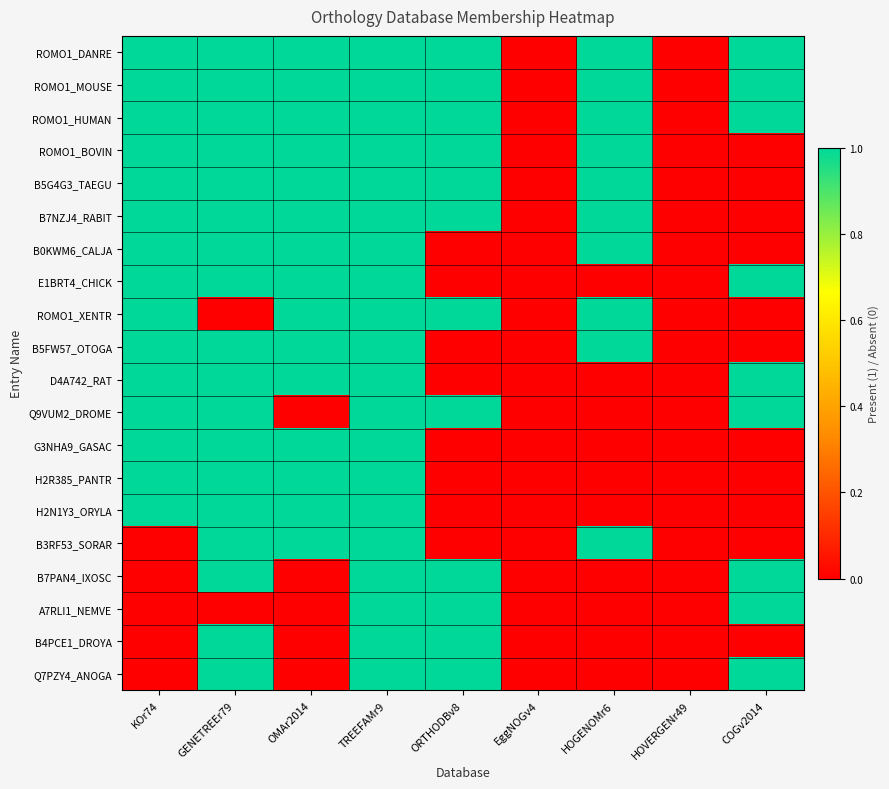

Reading left to right, list all the values displayed in this chart.

ROMO1_DANRE: KOr74=1	GENETREEr79=1	OMAr2014=1	TREEFAMr9=1	ORTHODBv8=1	EggNOGv4=0	HOGENOMr6=1	HOVERGENr49=0	COGv2014=1
ROMO1_MOUSE: KOr74=1	GENETREEr79=1	OMAr2014=1	TREEFAMr9=1	ORTHODBv8=1	EggNOGv4=0	HOGENOMr6=1	HOVERGENr49=0	COGv2014=1
ROMO1_HUMAN: KOr74=1	GENETREEr79=1	OMAr2014=1	TREEFAMr9=1	ORTHODBv8=1	EggNOGv4=0	HOGENOMr6=1	HOVERGENr49=0	COGv2014=1
ROMO1_BOVIN: KOr74=1	GENETREEr79=1	OMAr2014=1	TREEFAMr9=1	ORTHODBv8=1	EggNOGv4=0	HOGENOMr6=1	HOVERGENr49=0	COGv2014=0
B5G4G3_TAEGU: KOr74=1	GENETREEr79=1	OMAr2014=1	TREEFAMr9=1	ORTHODBv8=1	EggNOGv4=0	HOGENOMr6=1	HOVERGENr49=0	COGv2014=0
B7NZJ4_RABIT: KOr74=1	GENETREEr79=1	OMAr2014=1	TREEFAMr9=1	ORTHODBv8=1	EggNOGv4=0	HOGENOMr6=1	HOVERGENr49=0	COGv2014=0
B0KWM6_CALJA: KOr74=1	GENETREEr79=1	OMAr2014=1	TREEFAMr9=1	ORTHODBv8=0	EggNOGv4=0	HOGENOMr6=1	HOVERGENr49=0	COGv2014=0
E1BRT4_CHICK: KOr74=1	GENETREEr79=1	OMAr2014=1	TREEFAMr9=1	ORTHODBv8=0	EggNOGv4=0	HOGENOMr6=0	HOVERGENr49=0	COGv2014=1
ROMO1_XENTR: KOr74=1	GENETREEr79=0	OMAr2014=1	TREEFAMr9=1	ORTHODBv8=1	EggNOGv4=0	HOGENOMr6=1	HOVERGENr49=0	COGv2014=0
B5FW57_OTOGA: KOr74=1	GENETREEr79=1	OMAr2014=1	TREEFAMr9=1	ORTHODBv8=0	EggNOGv4=0	HOGENOMr6=1	HOVERGENr49=0	COGv2014=0
D4A742_RAT: KOr74=1	GENETREEr79=1	OMAr2014=1	TREEFAMr9=1	ORTHODBv8=0	EggNOGv4=0	HOGENOMr6=0	HOVERGENr49=0	COGv2014=1
Q9VUM2_DROME: KOr74=1	GENETREEr79=1	OMAr2014=0	TREEFAMr9=1	ORTHODBv8=1	EggNOGv4=0	HOGENOMr6=0	HOVERGENr49=0	COGv2014=1
G3NHA9_GASAC: KOr74=1	GENETREEr79=1	OMAr2014=1	TREEFAMr9=1	ORTHODBv8=0	EggNOGv4=0	HOGENOMr6=0	HOVERGENr49=0	COGv2014=0
H2R385_PANTR: KOr74=1	GENETREEr79=1	OMAr2014=1	TREEFAMr9=1	ORTHODBv8=0	EggNOGv4=0	HOGENOMr6=0	HOVERGENr49=0	COGv2014=0
H2N1Y3_ORYLA: KOr74=1	GENETREEr79=1	OMAr2014=1	TREEFAMr9=1	ORTHODBv8=0	EggNOGv4=0	HOGENOMr6=0	HOVERGENr49=0	COGv2014=0
B3RF53_SORAR: KOr74=0	GENETREEr79=1	OMAr2014=1	TREEFAMr9=1	ORTHODBv8=0	EggNOGv4=0	HOGENOMr6=1	HOVERGENr49=0	COGv2014=0
B7PAN4_IXOSC: KOr74=0	GENETREEr79=1	OMAr2014=0	TREEFAMr9=1	ORTHODBv8=1	EggNOGv4=0	HOGENOMr6=0	HOVERGENr49=0	COGv2014=1
A7RLI1_NEMVE: KOr74=0	GENETREEr79=0	OMAr2014=0	TREEFAMr9=1	ORTHODBv8=1	EggNOGv4=0	HOGENOMr6=0	HOVERGENr49=0	COGv2014=1
B4PCE1_DROYA: KOr74=0	GENETREEr79=1	OMAr2014=0	TREEFAMr9=1	ORTHODBv8=1	EggNOGv4=0	HOGENOMr6=0	HOVERGENr49=0	COGv2014=0
Q7PZY4_ANOGA: KOr74=0	GENETREEr79=1	OMAr2014=0	TREEFAMr9=1	ORTHODBv8=1	EggNOGv4=0	HOGENOMr6=0	HOVERGENr49=0	COGv2014=1